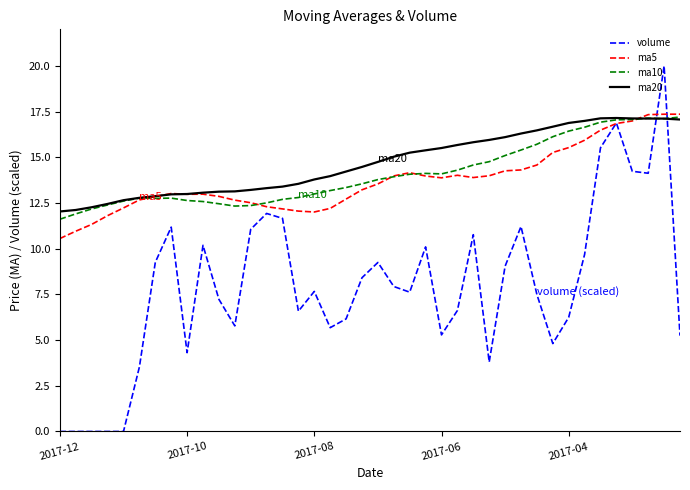

What is the lowest value of the ma10 series?

11.6